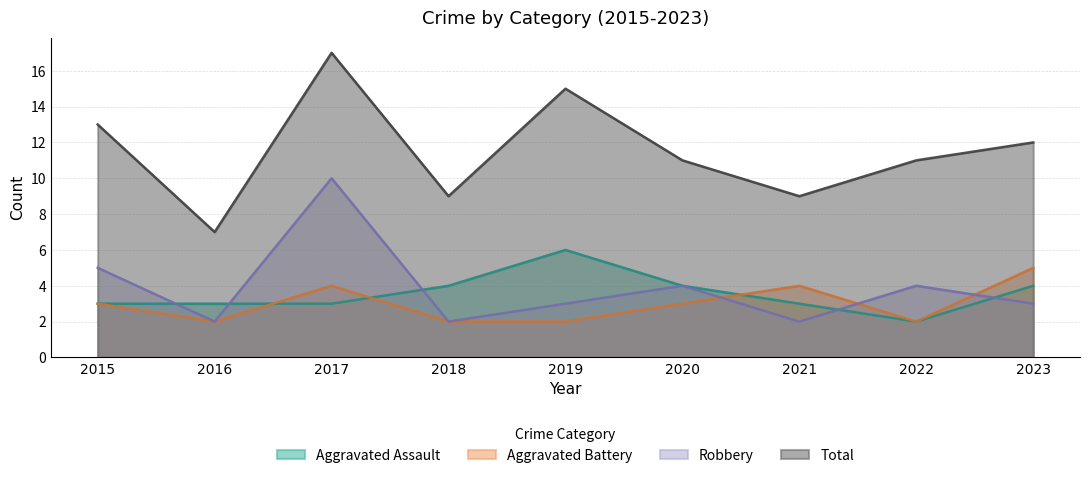

Which series has the widest spread of values?

Total